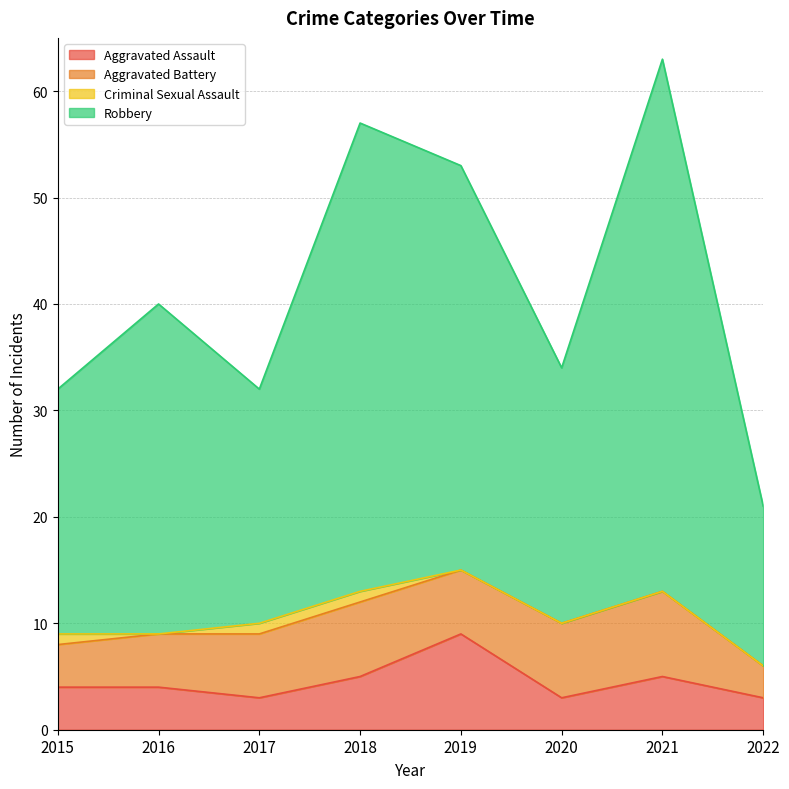

The Aggravated Assault series shows 8 at 2018. True or false?

False